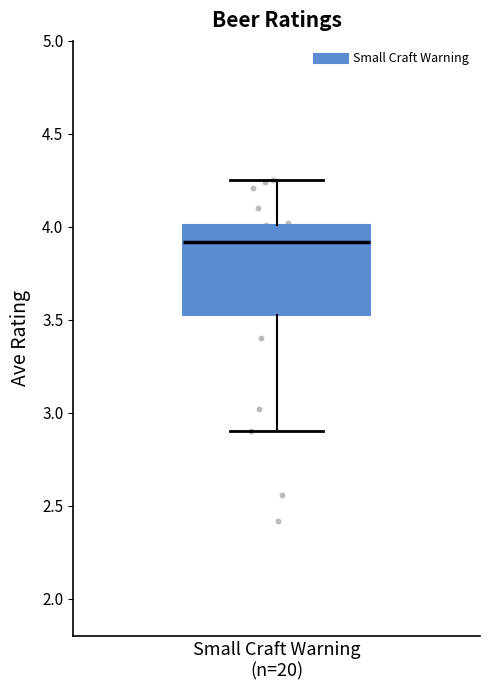

Transcribe this box plot: give where the median line is, the range the box spans, and where the two whiskers end, as read against the y-axis. The values are not printed on the chart, so give them approximately, as read against the axis.

median 3.90, box 3.55 to 4.00, whiskers 2.90 to 4.25